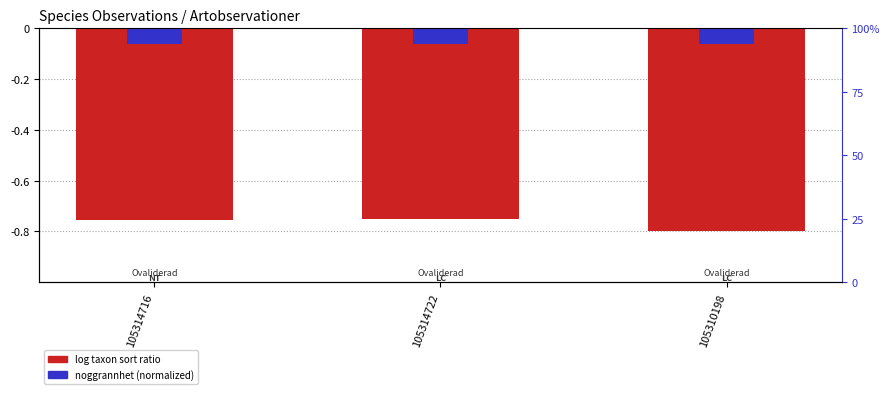

What is the lowest value of the noggrannhet (norm) series?

-0.1